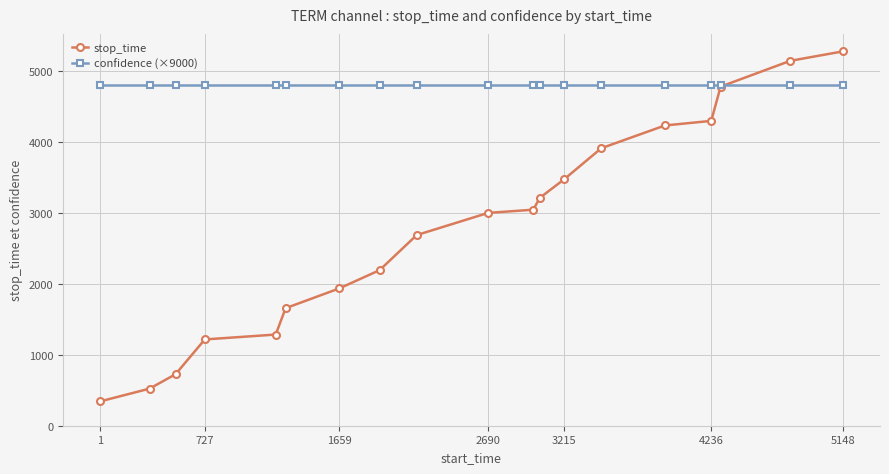

What is the lowest value of the confidence (×9000) series?

4809.9